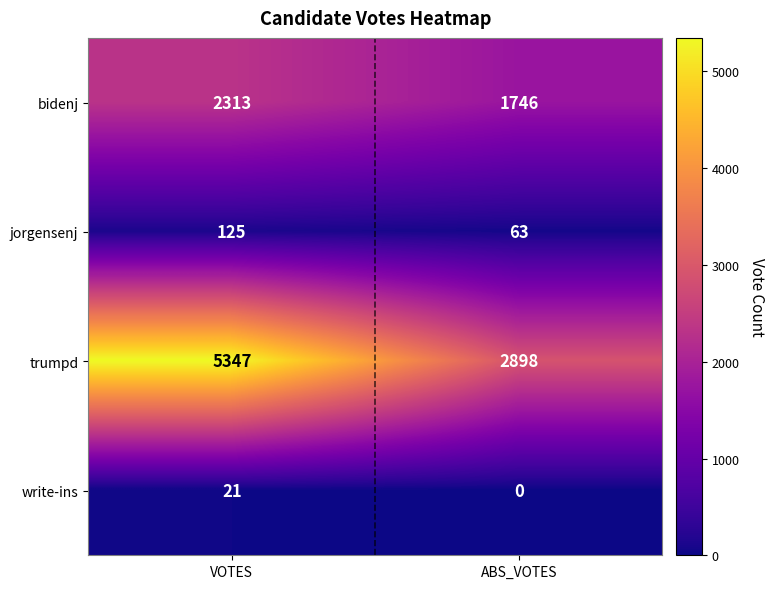

Which series has the widest spread of values?

trumpd